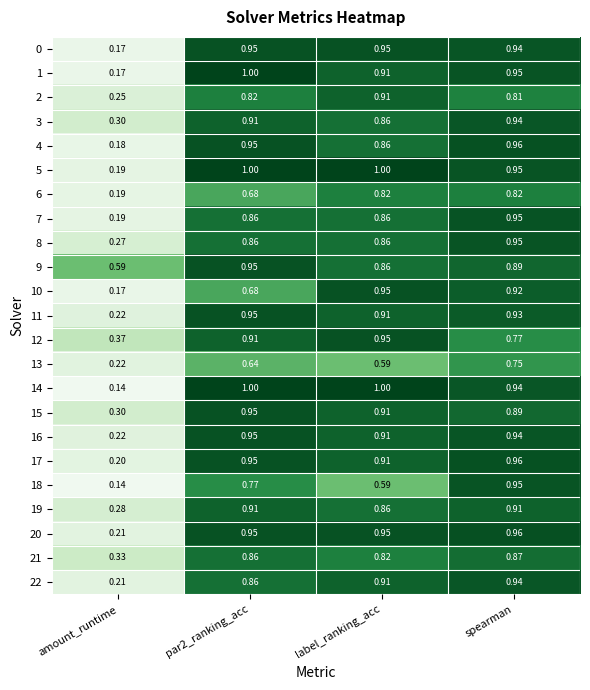

Which category has the lowest value in the 17 series?

amount_runtime